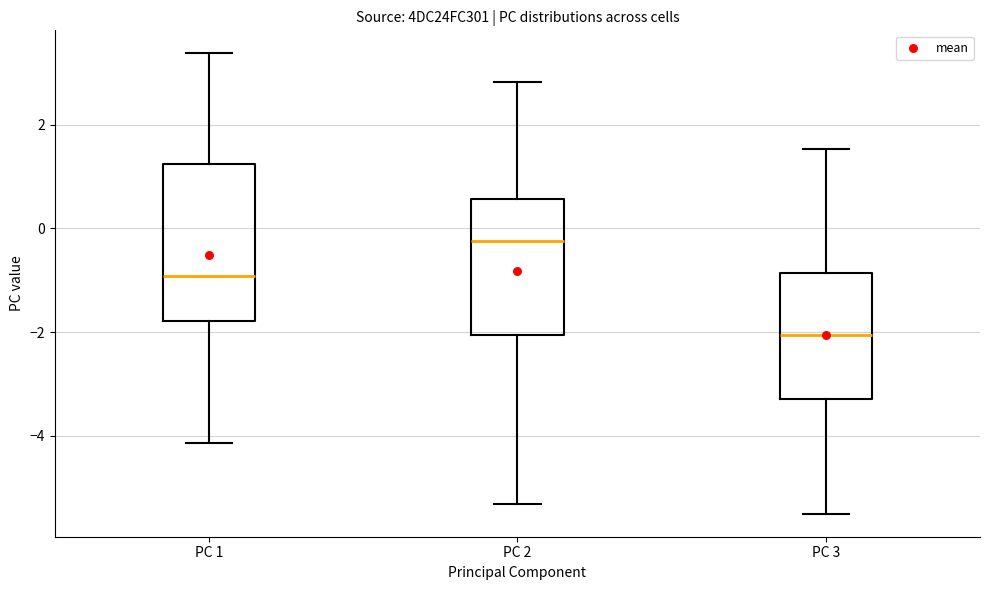

Comparing the boxes themselves (not the whiskers), which one is the tallest?

PC 1